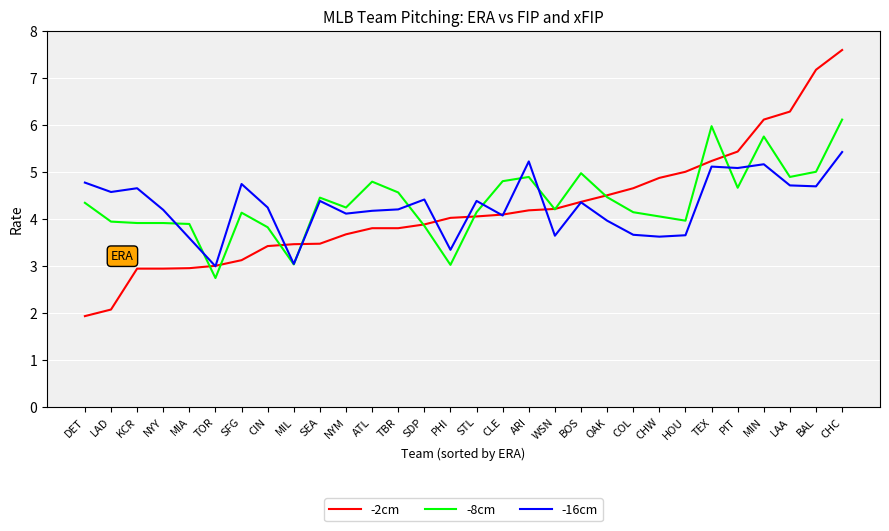

Which series has the widest spread of values?

-2cm